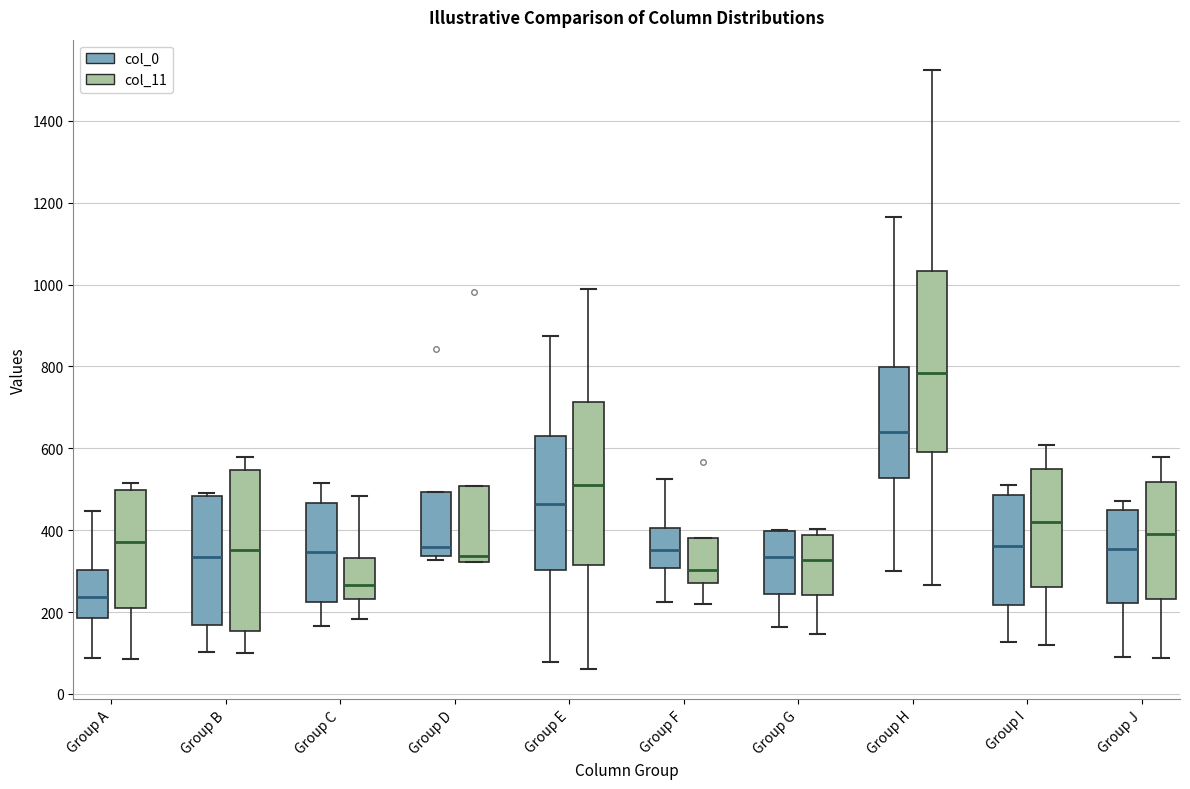

Reading left to right, read every box against the y-axis: the position of its median line, the range the box covers, and the ends of its whiskers. The values are not printed on the chart, so give them approximately, as read against the axis.

Group A (col_0): median 240, box 180 to 300, whiskers 80 to 440
Group A (col_11): median 380, box 200 to 500, whiskers 80 to 520
Group B (col_0): median 340, box 160 to 480, whiskers 100 to 500
Group B (col_11): median 360, box 160 to 540, whiskers 100 to 580
Group C (col_0): median 340, box 220 to 460, whiskers 160 to 520
Group C (col_11): median 260, box 240 to 340, whiskers 180 to 480
Group D (col_0): median 360, box 340 to 500, whiskers 320 to 500
Group D (col_11): median 340, box 320 to 500, whiskers 320 to 500
Group E (col_0): median 460, box 300 to 640, whiskers 80 to 880
Group E (col_11): median 500, box 320 to 720, whiskers 60 to 980
Group F (col_0): median 360, box 300 to 400, whiskers 220 to 520
Group F (col_11): median 300, box 280 to 380, whiskers 220 to 380
Group G (col_0): median 340, box 240 to 400, whiskers 160 to 400
Group G (col_11): median 320, box 240 to 380, whiskers 140 to 400
Group H (col_0): median 640, box 520 to 800, whiskers 300 to 1160
Group H (col_11): median 780, box 600 to 1040, whiskers 260 to 1520
Group I (col_0): median 360, box 220 to 480, whiskers 120 to 520
Group I (col_11): median 420, box 260 to 560, whiskers 120 to 600
Group J (col_0): median 360, box 220 to 460, whiskers 100 to 480
Group J (col_11): median 400, box 240 to 520, whiskers 80 to 580